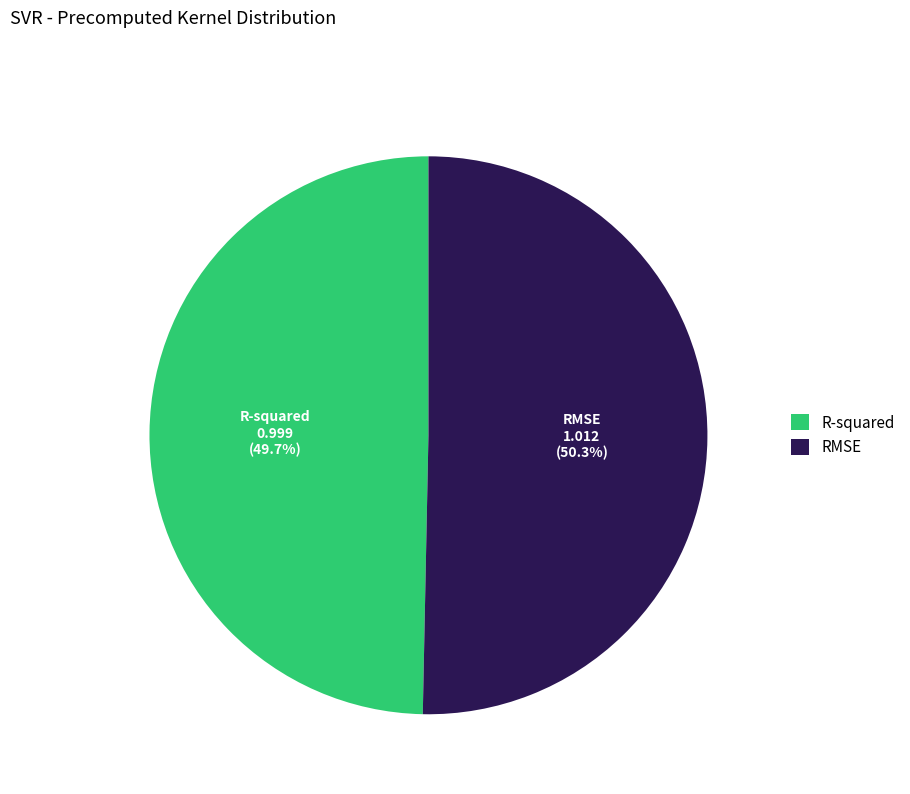

Which category has the smallest portion of the pie?

R-squared